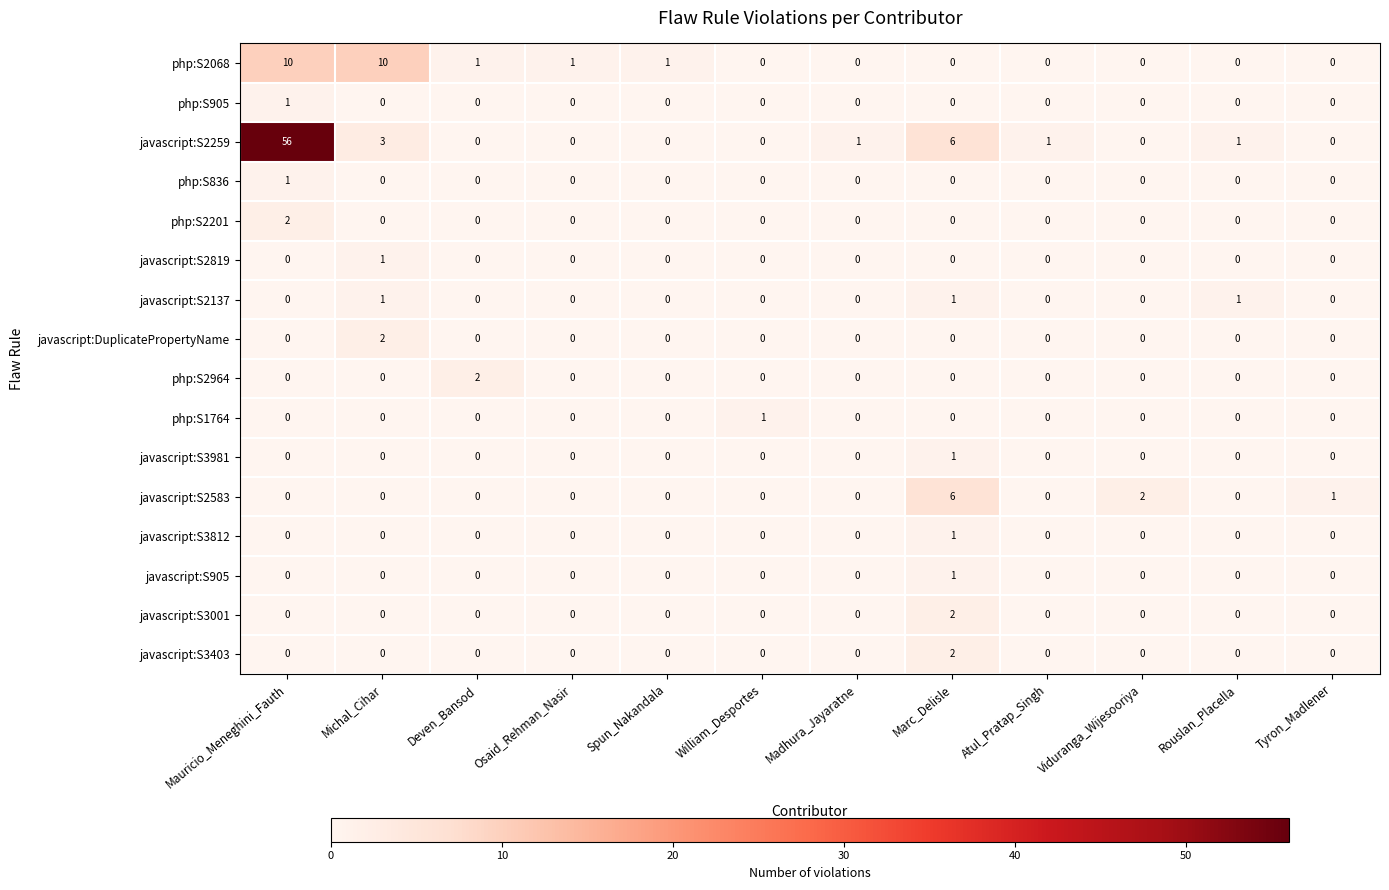

Which category has the highest value across all series?

Mauricio_Meneghini_Fauth